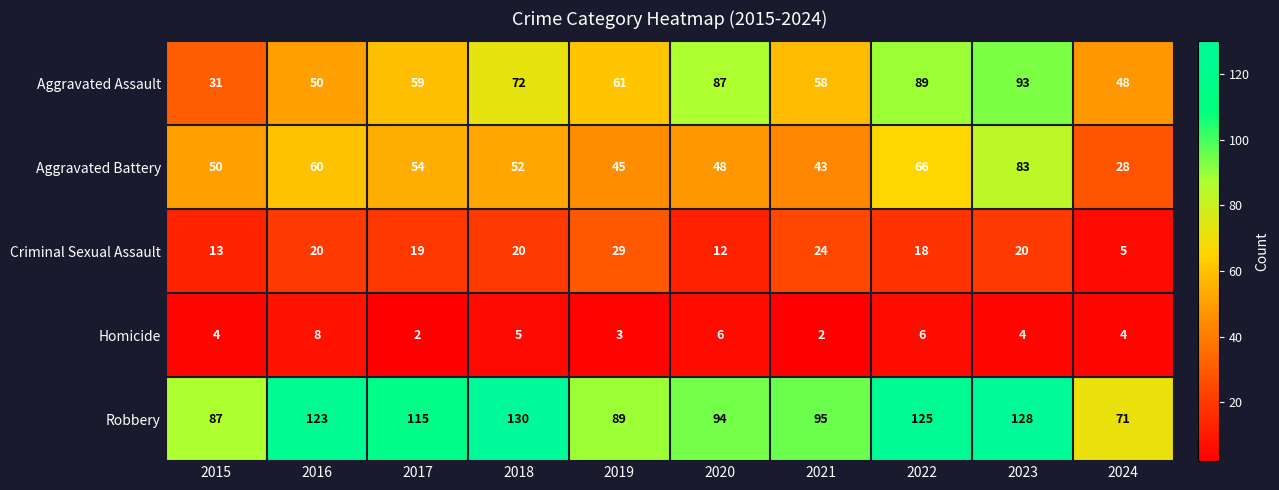

Which series has the largest total across all categories?

Robbery